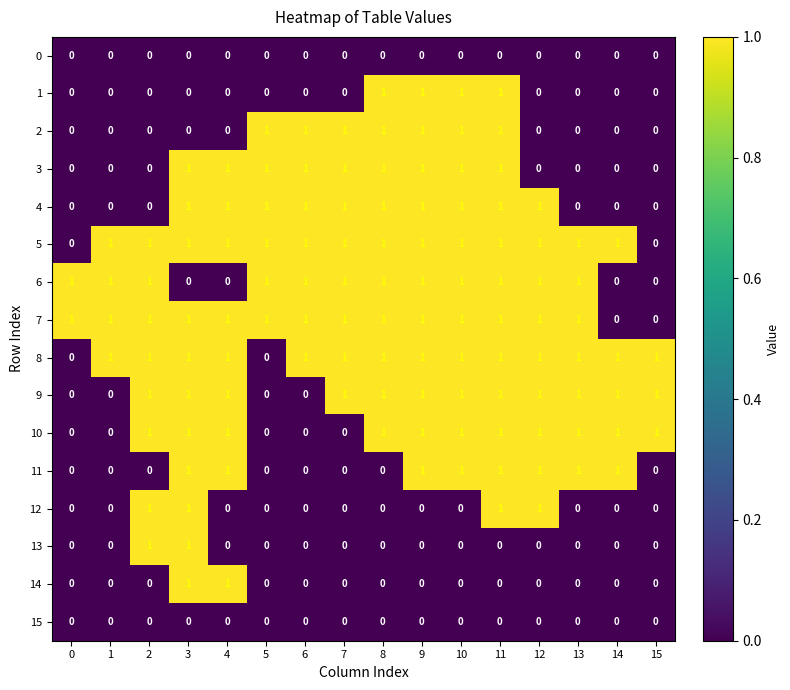

What is the sum of all 5 values?

14